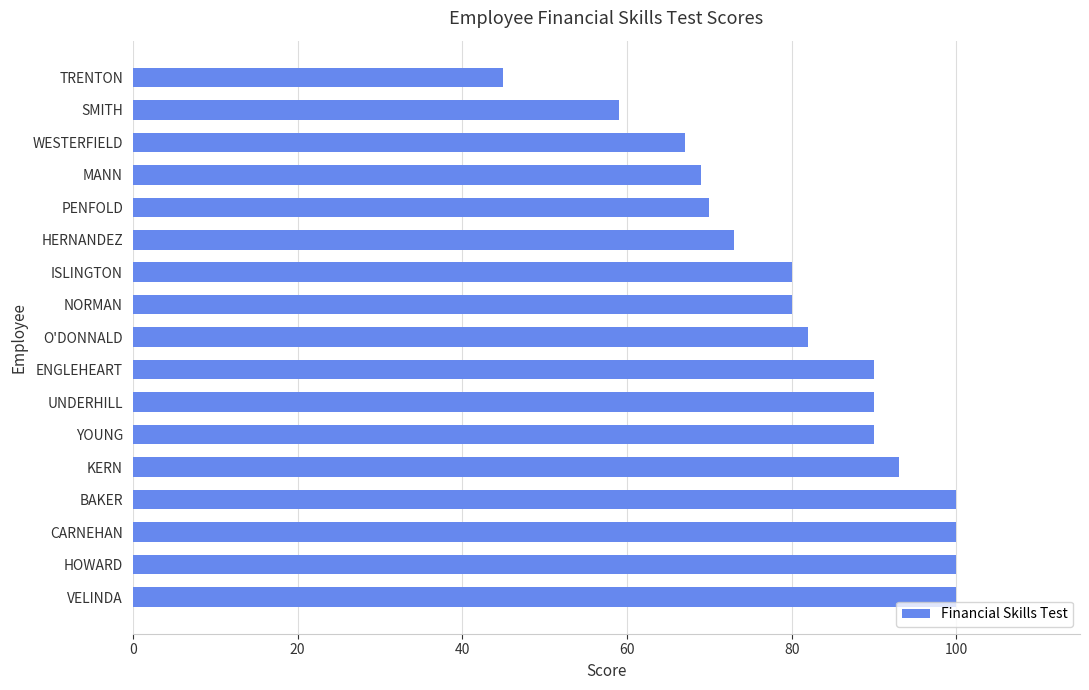

What is the difference between the maximum and second lowest values?

41